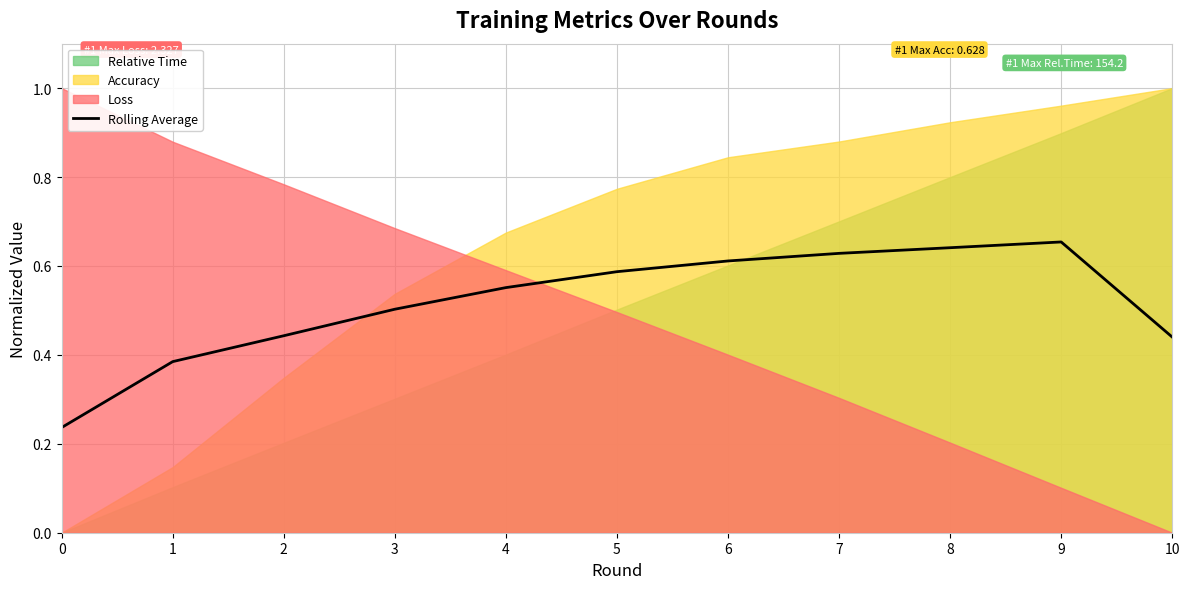

What is the change in value from 1 to 9?

+0.3